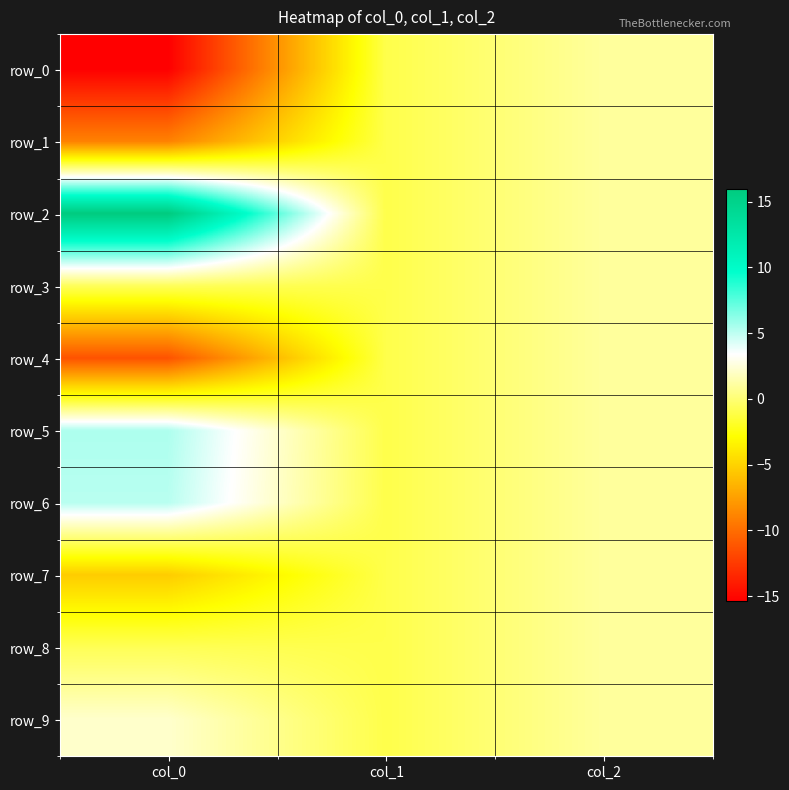

Reading left to right, extract all data points from this chart.

row_0: col_0=-15.4	col_1=-1.0	col_2=1.0
row_1: col_0=-9.0	col_1=-1.0	col_2=1.0
row_2: col_0=15.9	col_1=-1.0	col_2=1.0
row_3: col_0=-0.6	col_1=-1.0	col_2=1.0
row_4: col_0=-11.3	col_1=-1.0	col_2=1.0
row_5: col_0=5.4	col_1=-1.0	col_2=1.0
row_6: col_0=5.1	col_1=-1.0	col_2=1.0
row_7: col_0=-5.3	col_1=-1.0	col_2=1.0
row_8: col_0=-0.7	col_1=-1.0	col_2=1.0
row_9: col_0=2.2	col_1=-1.0	col_2=1.0